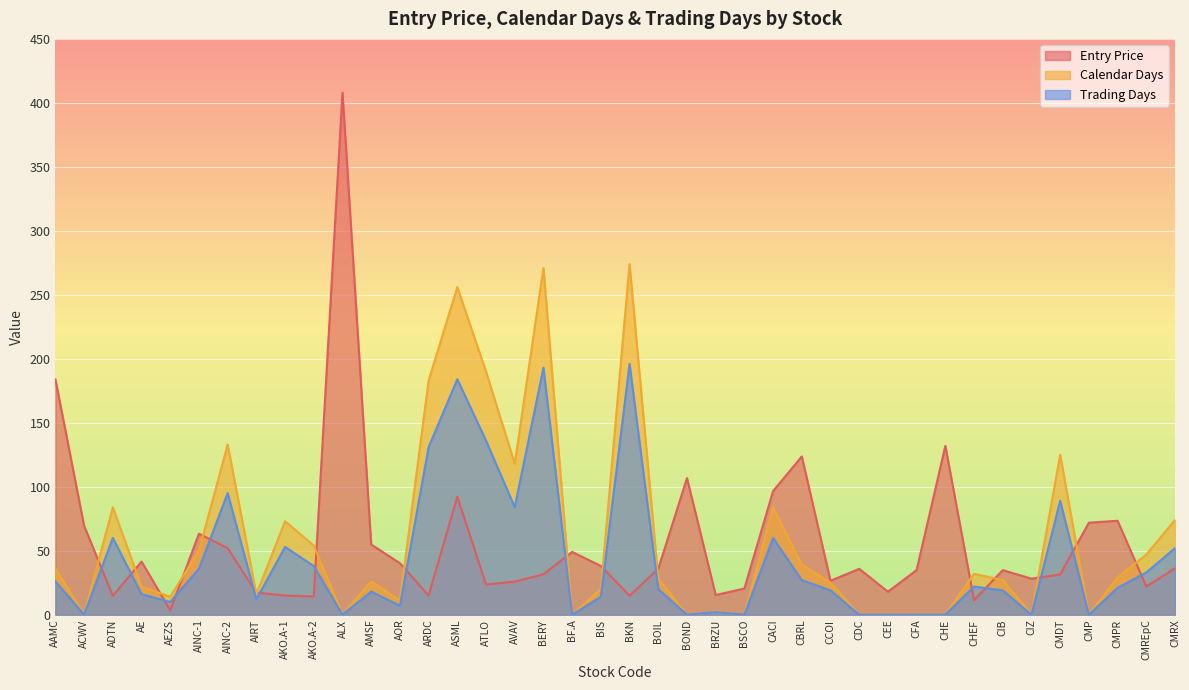

At which category does Calendar Days reach its first local valley?

ACWV